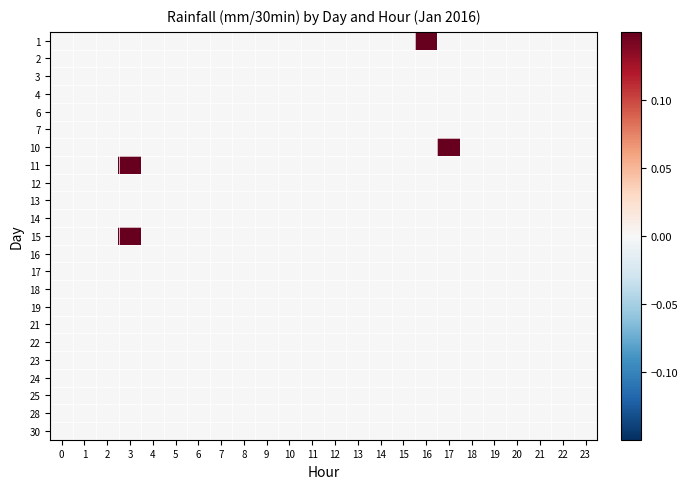

Which has a higher value, 4 or 10?

4